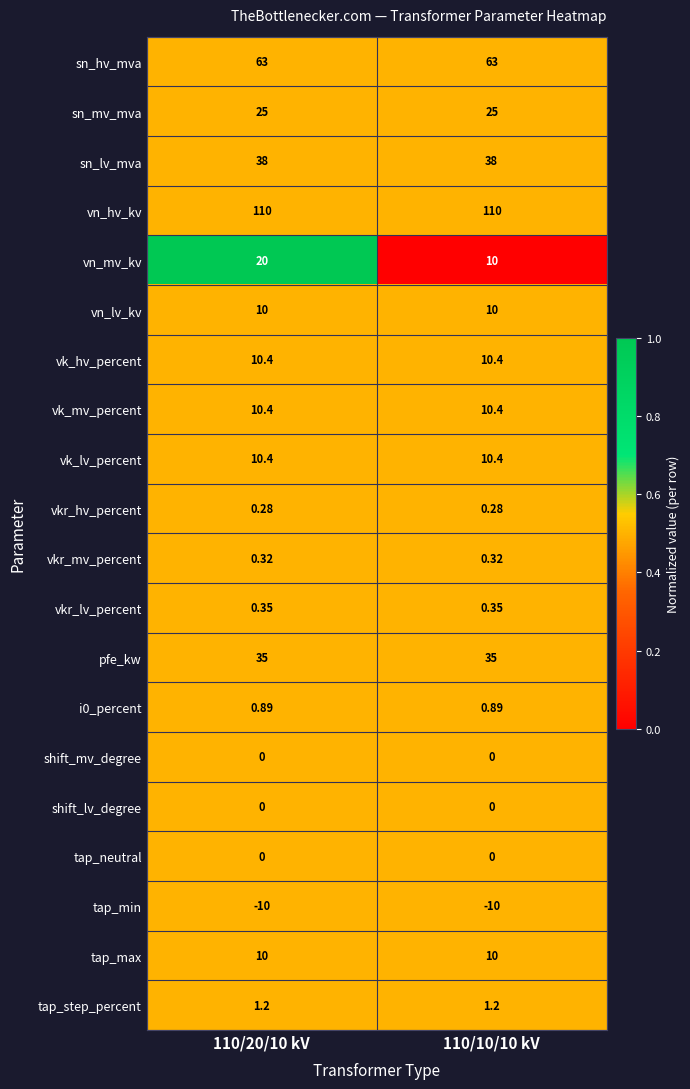

Which series has the largest total across all categories?

vn_hv_kv